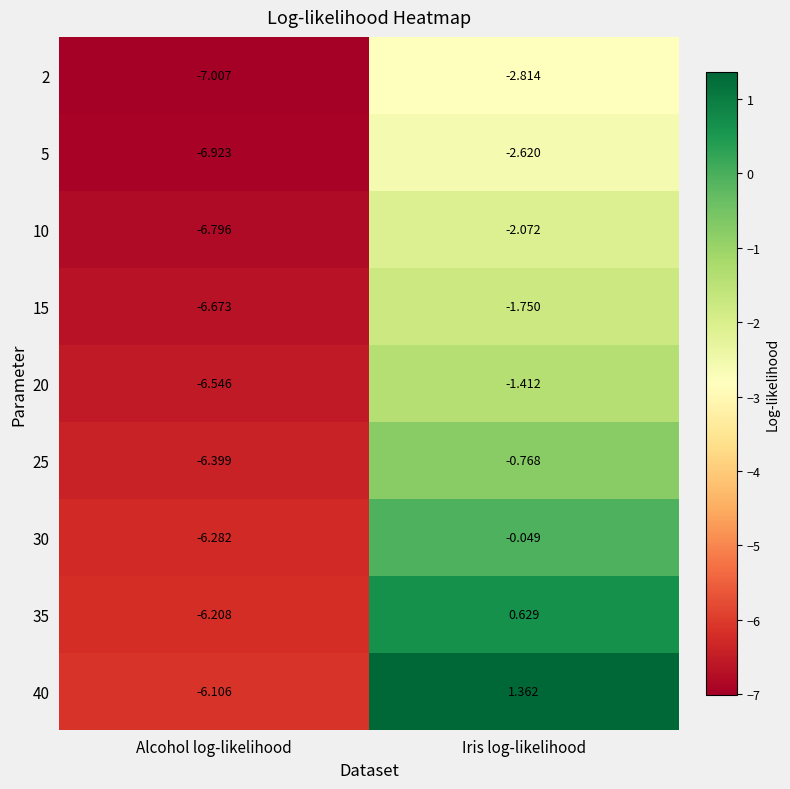

Which label corresponds to the smallest value in the chart?

Alcohol log-likelihood